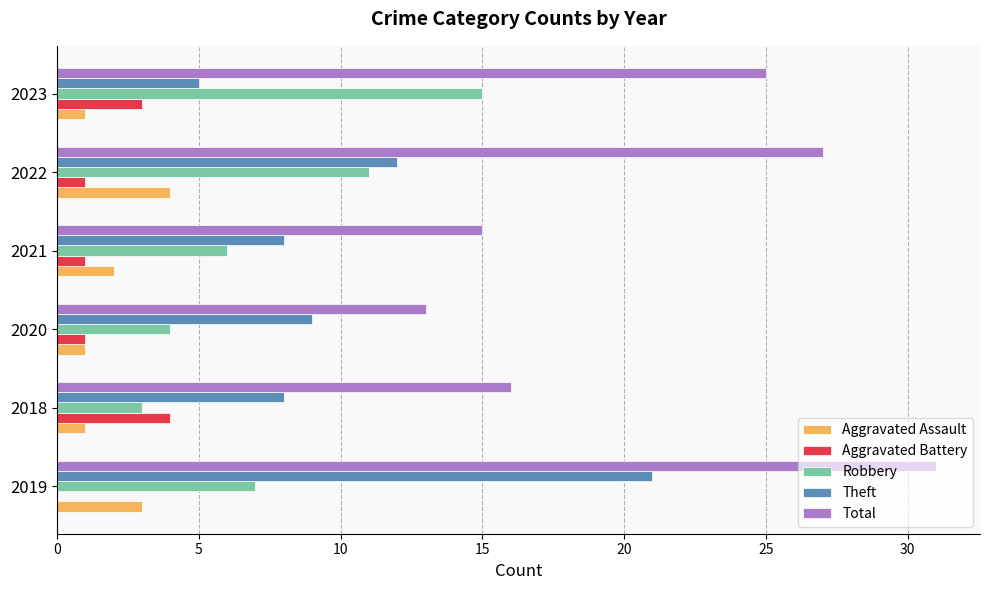

True or false: Robbery has a value of 4 at 2019.

False